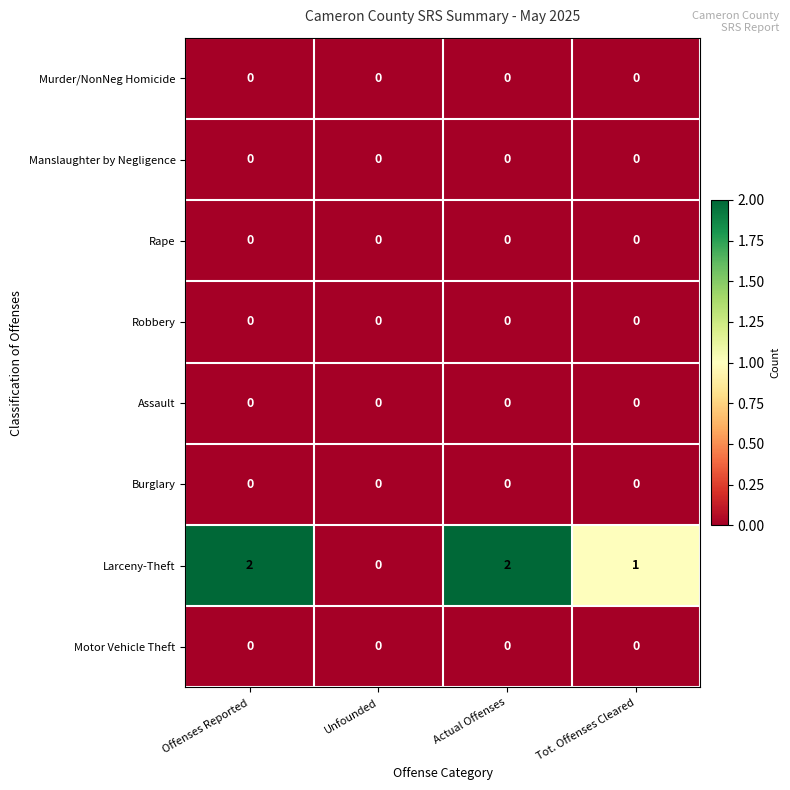

Which series changed the most between Offenses Reported and Unfounded?

Larceny-Theft